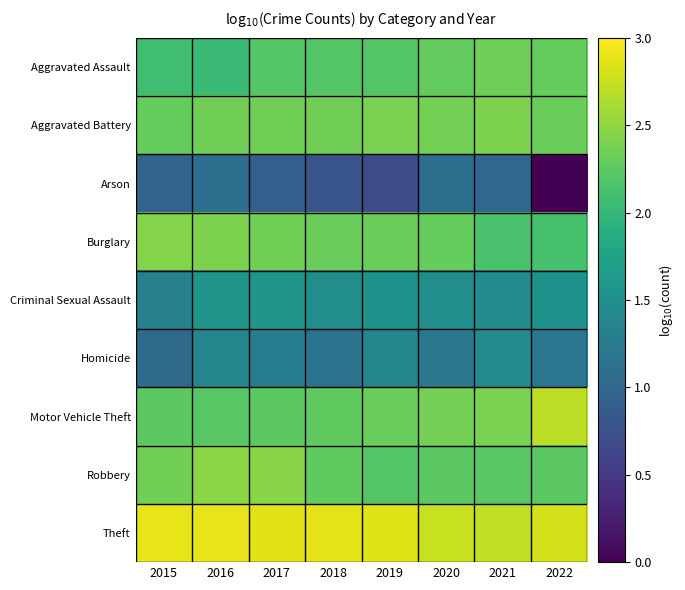

Reading left to right, list all the values displayed in this chart.

Aggravated Assault: 2015=2.1	2016=2.0	2017=2.2	2018=2.2	2019=2.2	2020=2.3	2021=2.3	2022=2.3
Aggravated Battery: 2015=2.3	2016=2.4	2017=2.3	2018=2.3	2019=2.4	2020=2.4	2021=2.4	2022=2.3
Arson: 2015=1.0	2016=1.1	2017=0.9	2018=0.8	2019=0.7	2020=1.1	2021=1.0	2022=0.0
Burglary: 2015=2.4	2016=2.4	2017=2.4	2018=2.3	2019=2.3	2020=2.3	2021=2.1	2022=2.1
Criminal Sexual Assault: 2015=1.3	2016=1.6	2017=1.6	2018=1.5	2019=1.5	2020=1.5	2021=1.4	2022=1.5
Homicide: 2015=1.0	2016=1.4	2017=1.3	2018=1.1	2019=1.4	2020=1.2	2021=1.4	2022=1.2
Motor Vehicle Theft: 2015=2.2	2016=2.2	2017=2.2	2018=2.3	2019=2.3	2020=2.4	2021=2.4	2022=2.7
Robbery: 2015=2.4	2016=2.5	2017=2.5	2018=2.3	2019=2.2	2020=2.2	2021=2.2	2022=2.2
Theft: 2015=2.9	2016=2.9	2017=2.9	2018=2.9	2019=2.9	2020=2.8	2021=2.7	2022=2.8